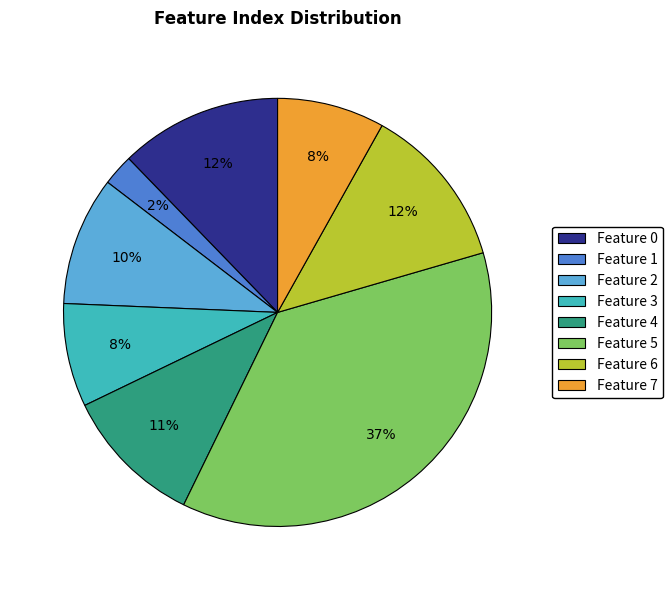

What is the smallest slice in the pie chart?

Feature 1